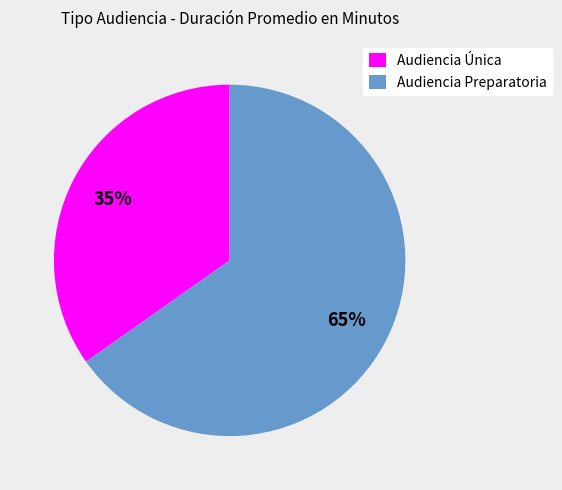

Which category has the biggest portion of the pie?

Audiencia Preparatoria